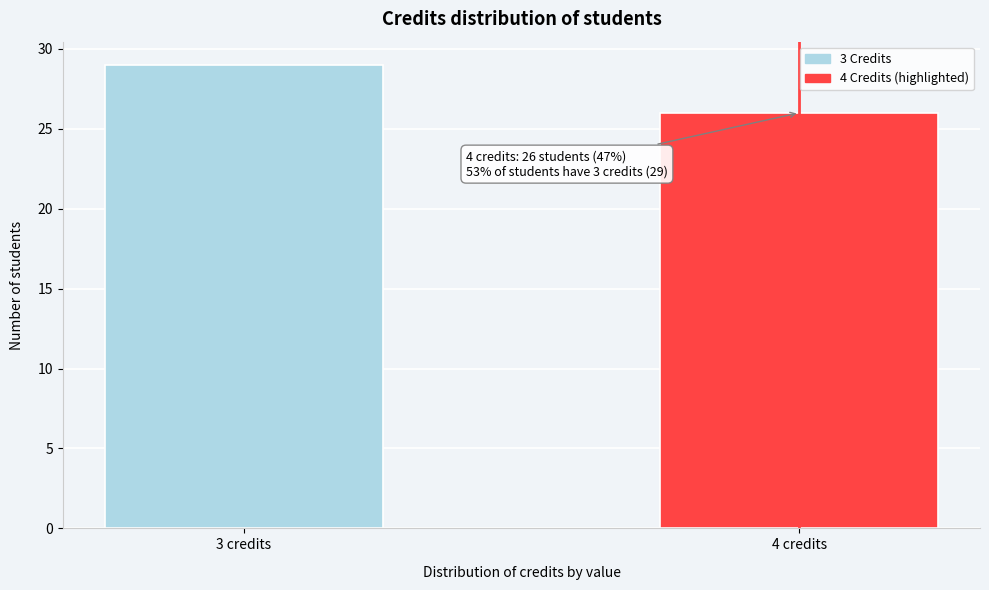

Reading right to left, what are all the values shown in this chart?

4 credits=26	3 credits=29